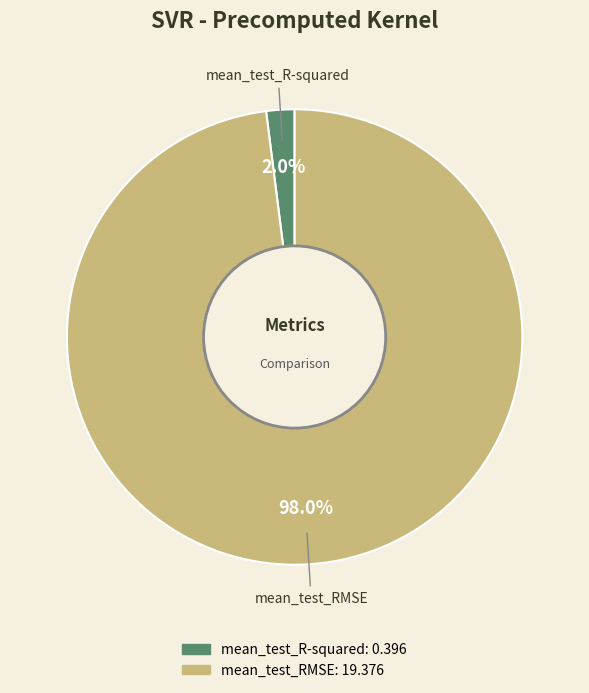

Which category accounts for the majority?

mean_test_RMSE